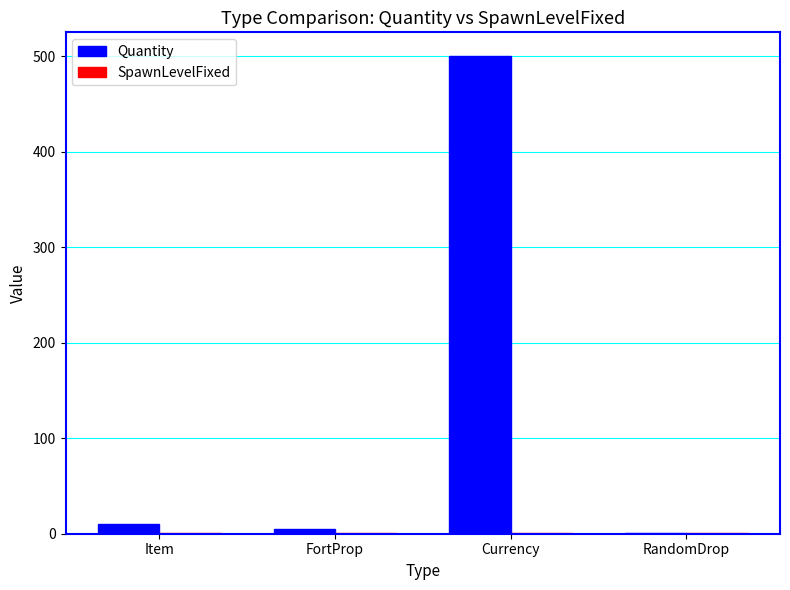

What is the average value of the Quantity series?

129